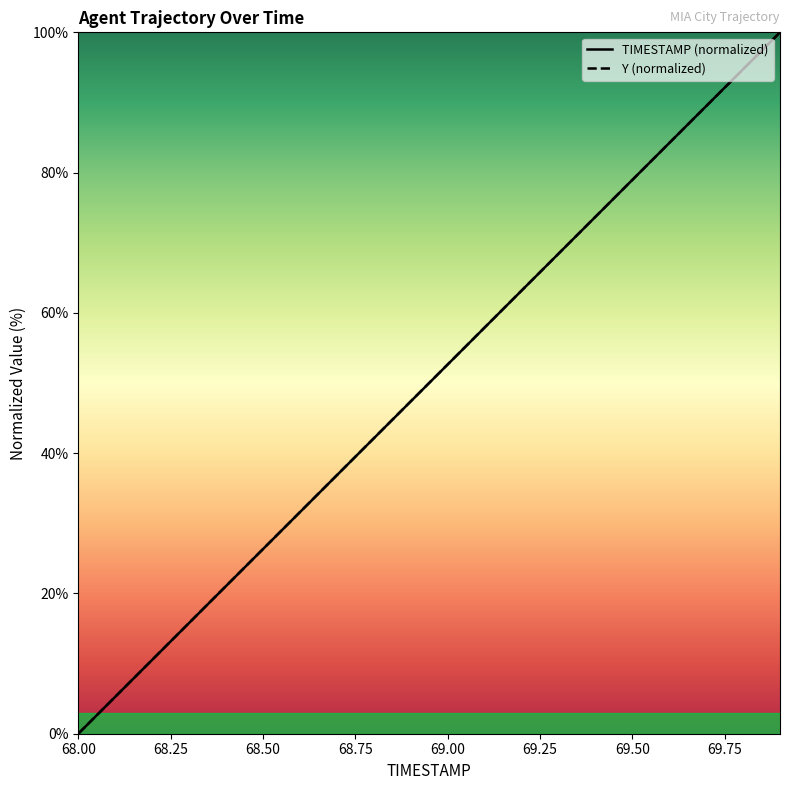

The value of Y at 69.1 is 57.9. True or false?

True